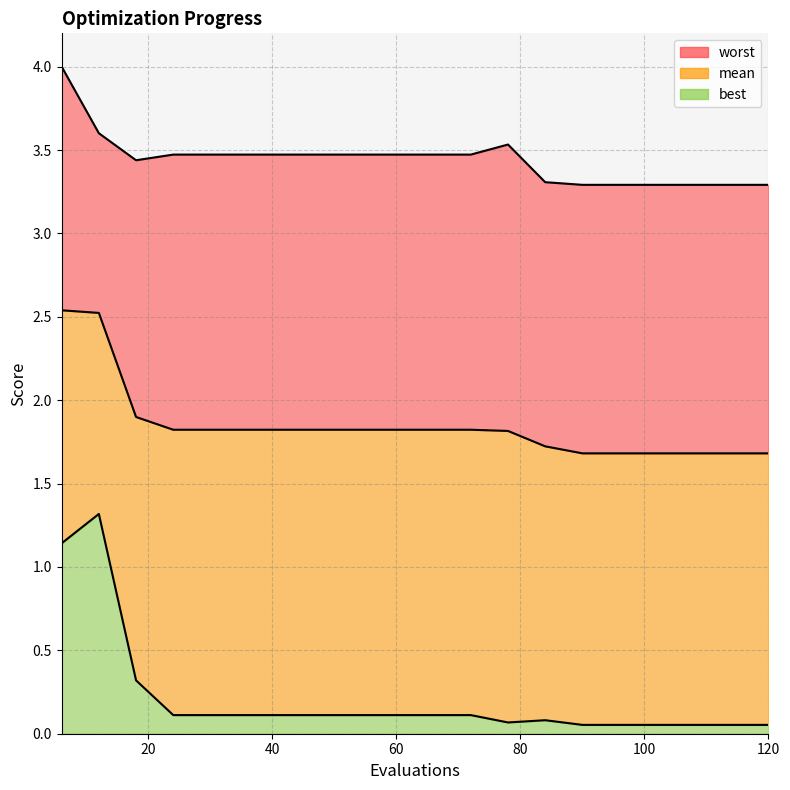

Reading left to right, what are all the values shown in this chart?

mean: 6=2.5	12=2.5	18=1.9	24=1.8	30=1.8	36=1.8	42=1.8	48=1.8	54=1.8	60=1.8	66=1.8	72=1.8	78=1.8	84=1.7	90=1.7	96=1.7	102=1.7	108=1.7	114=1.7	120=1.7
best: 6=1.1	12=1.3	18=0.3	24=0.1	30=0.1	36=0.1	42=0.1	48=0.1	54=0.1	60=0.1	66=0.1	72=0.1	78=0.1	84=0.1	90=0.1	96=0.1	102=0.1	108=0.1	114=0.1	120=0.1
worst: 6=4.0	12=3.6	18=3.4	24=3.5	30=3.5	36=3.5	42=3.5	48=3.5	54=3.5	60=3.5	66=3.5	72=3.5	78=3.5	84=3.3	90=3.3	96=3.3	102=3.3	108=3.3	114=3.3	120=3.3